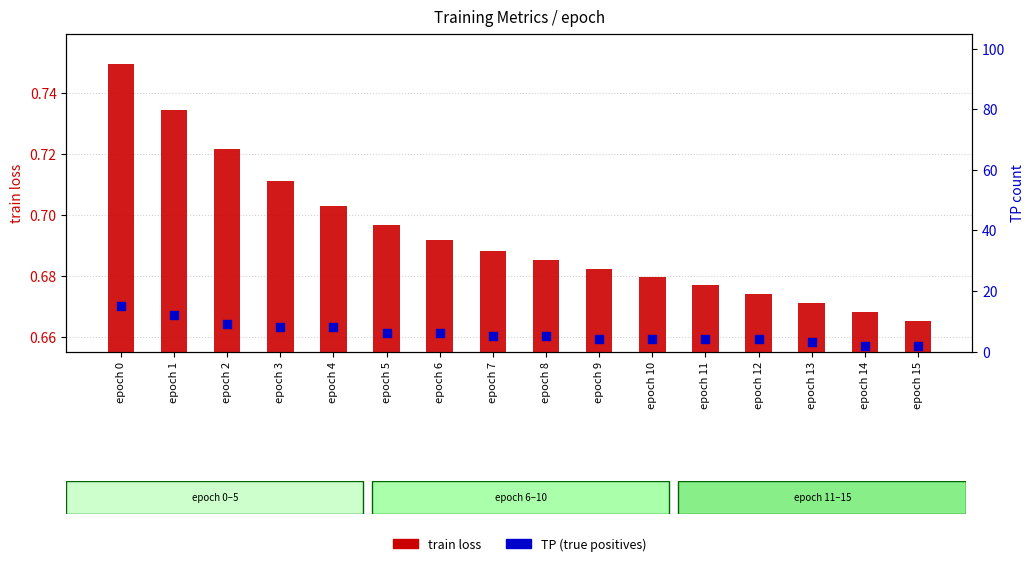

Which series contains the highest Y value?

TP